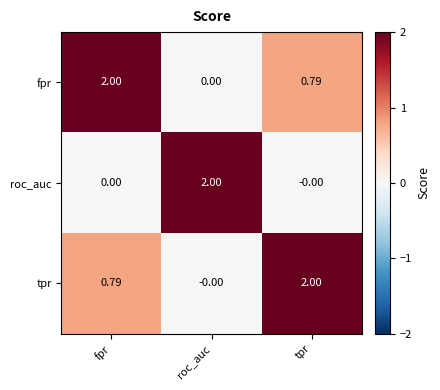

Count the number of data series in this chart.

3